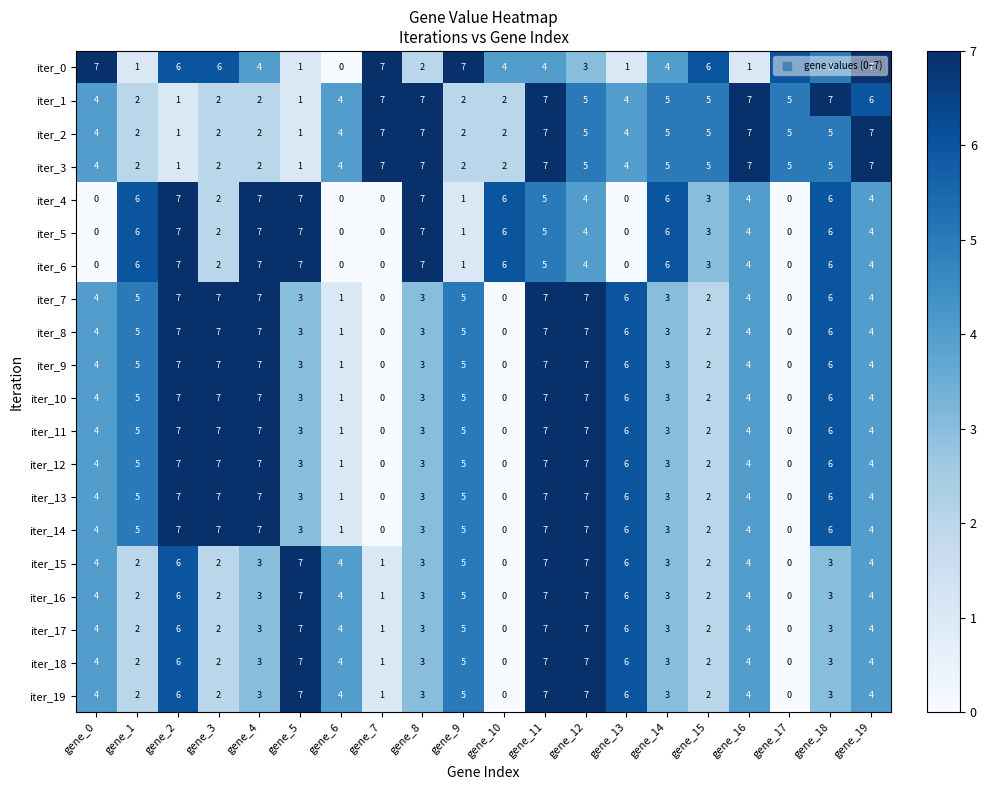

Where does the iter_1 series first go above 5?

gene_7